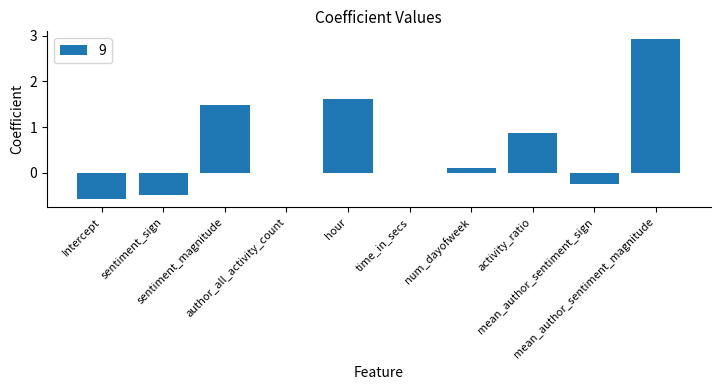

What is the change in value from sentiment_sign to num_dayofweek?

+0.6